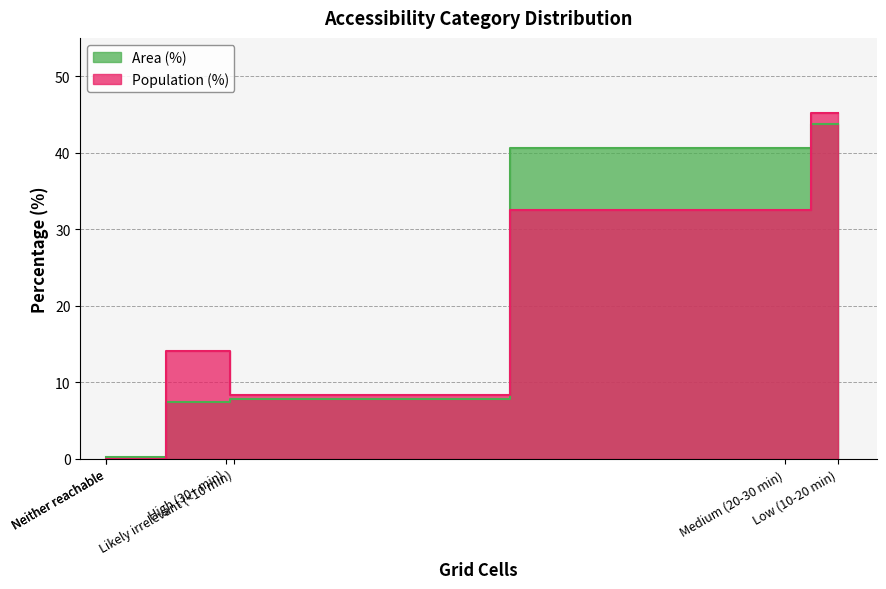

Where does the Area (%) series first go above 7?

High (30+ min)